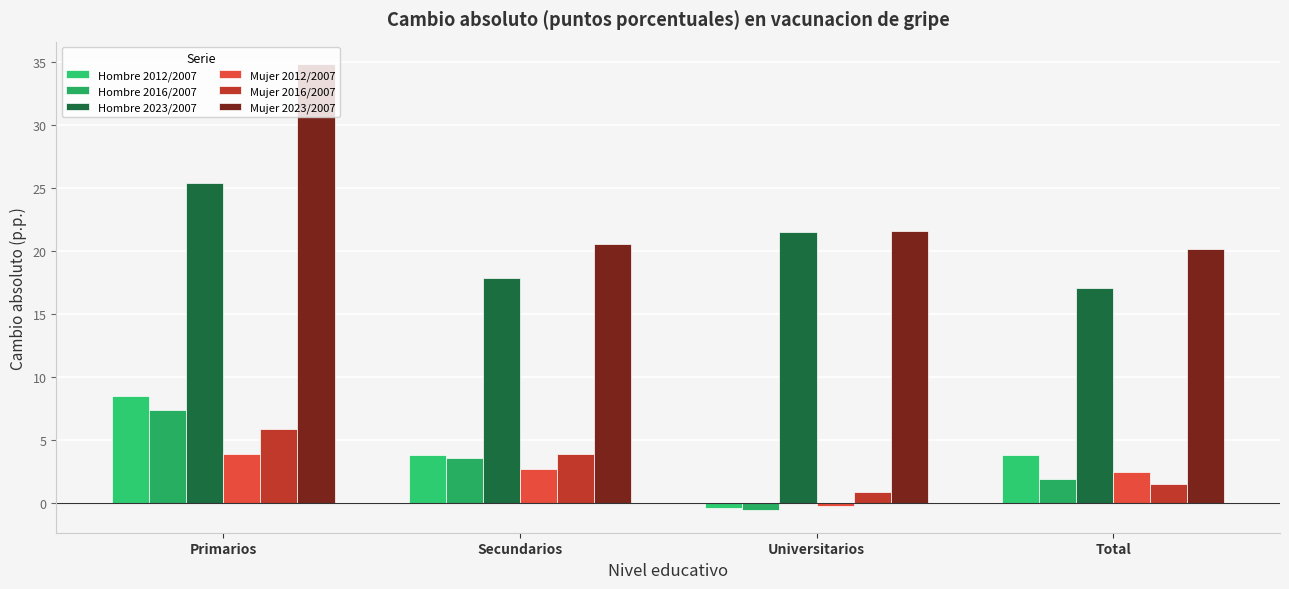

What is the label of the 1st bar from the right?

Total